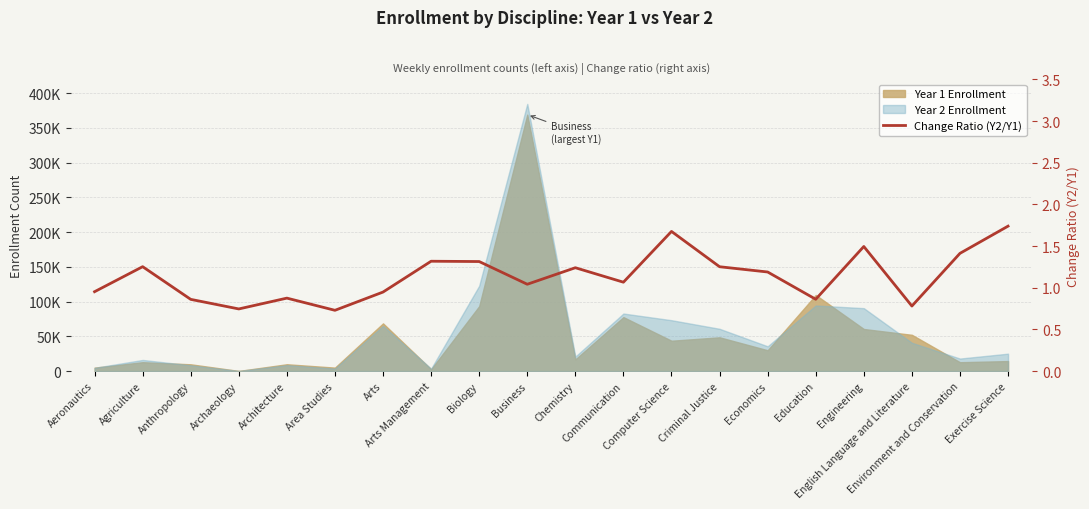

Where is the data nearest to the value 1?

Business